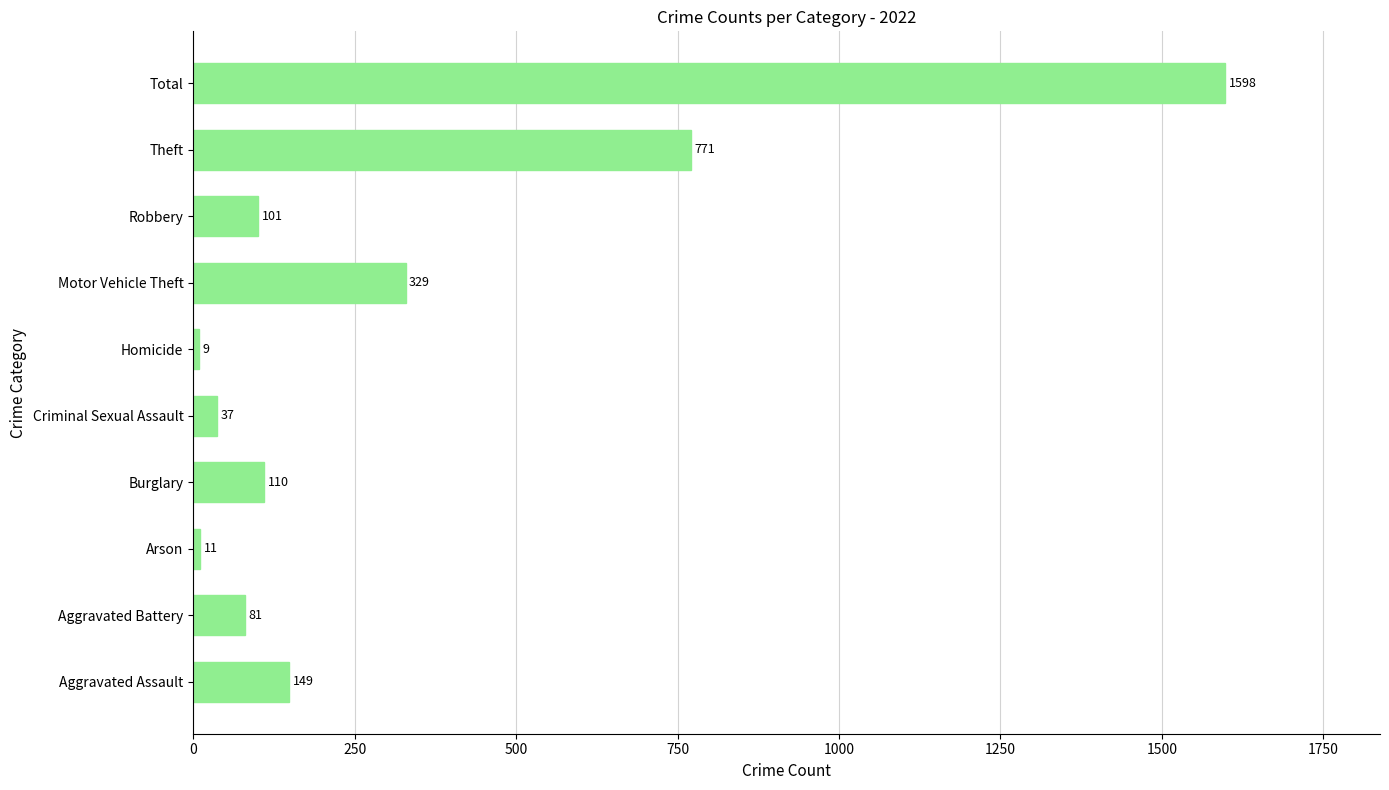

Count the number of categories in the chart.

10